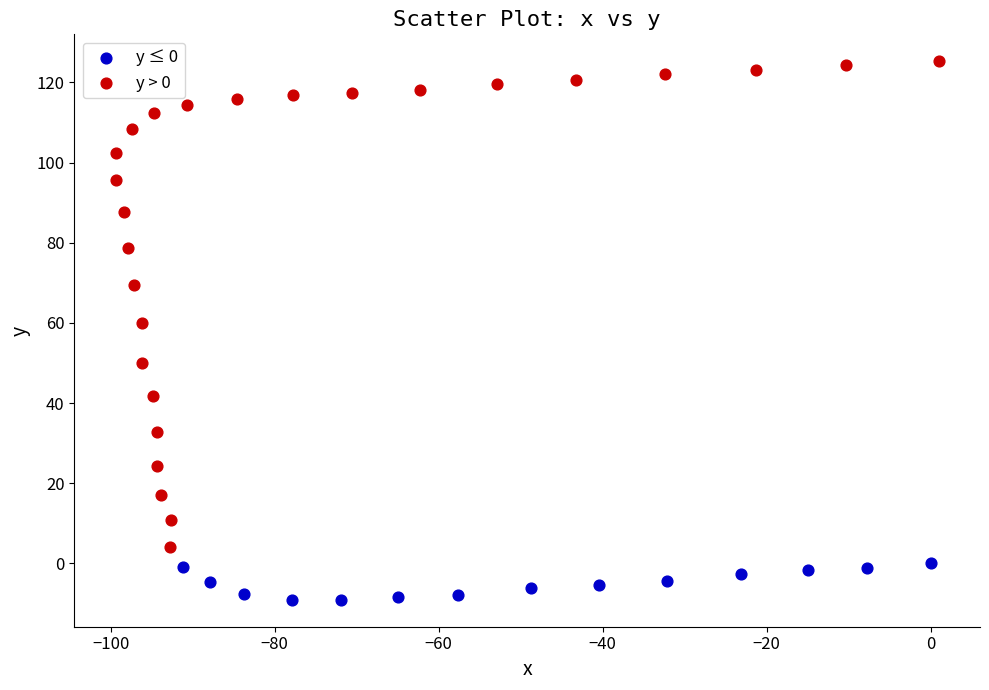

Which series contains the highest Y value?

y > 0